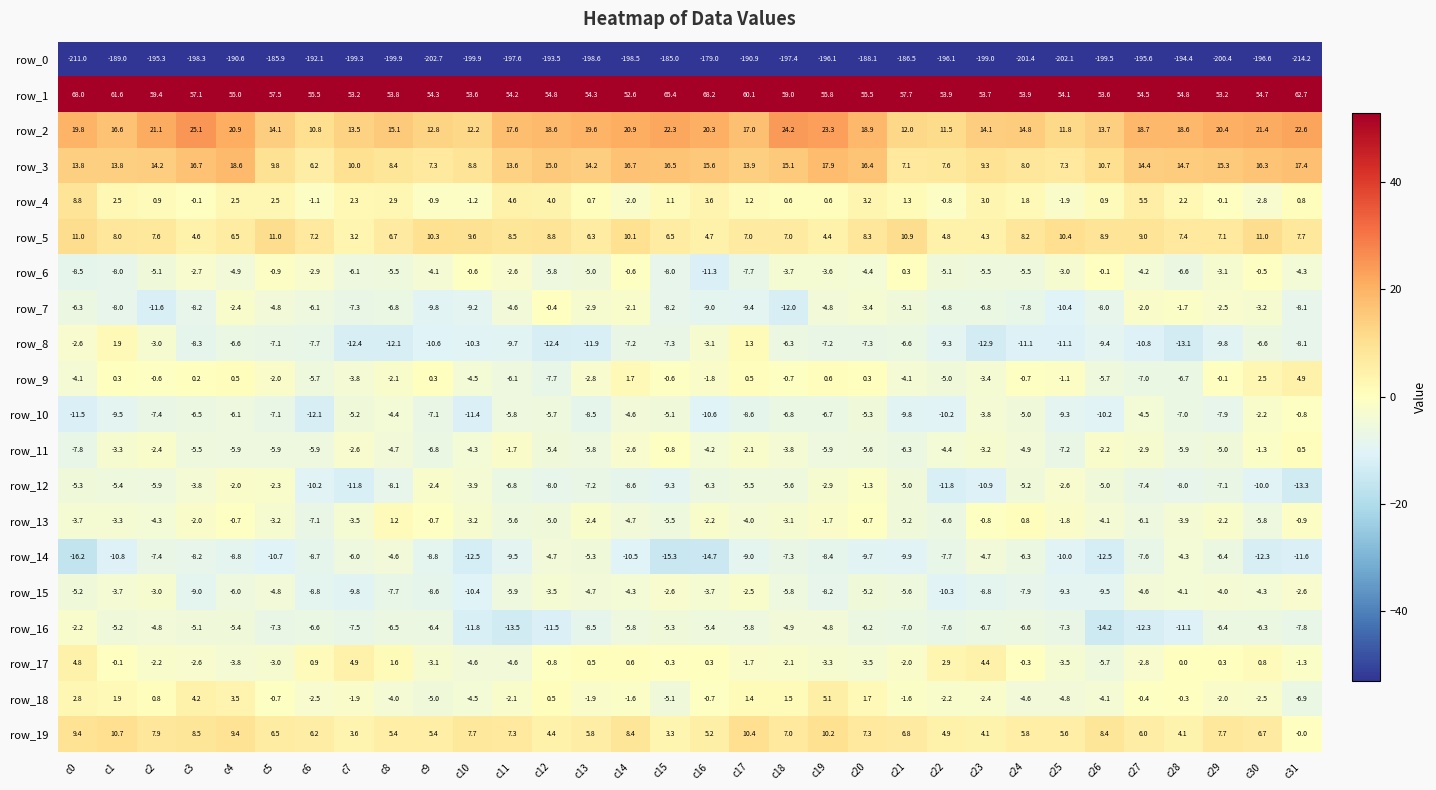

Which series has the widest spread of values?

row_0